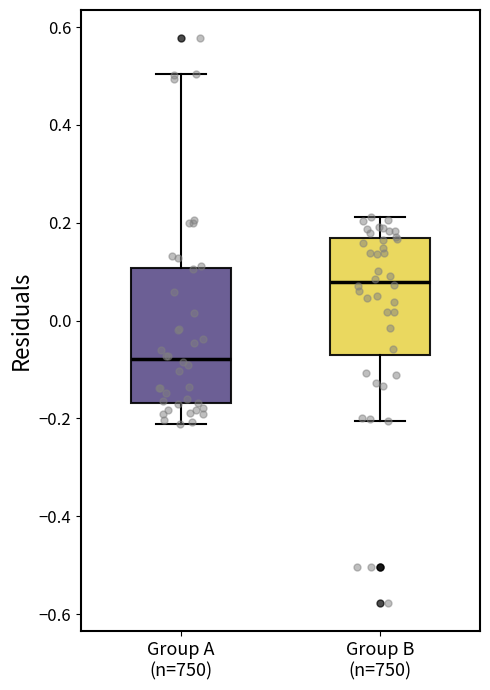

Comparing the boxes themselves (not the whiskers), which one is the tallest?

Group A (n=750)